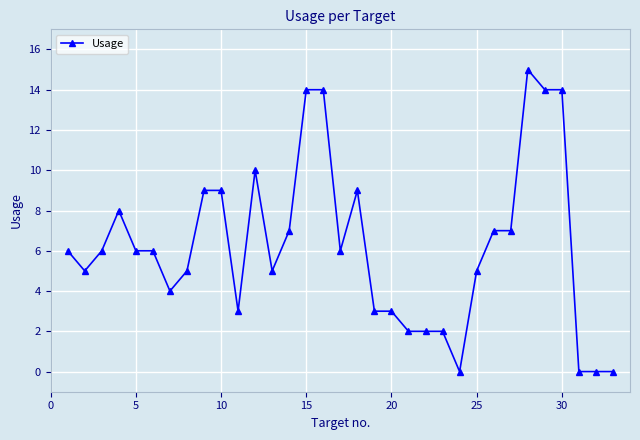

How many data points does each series have?

33